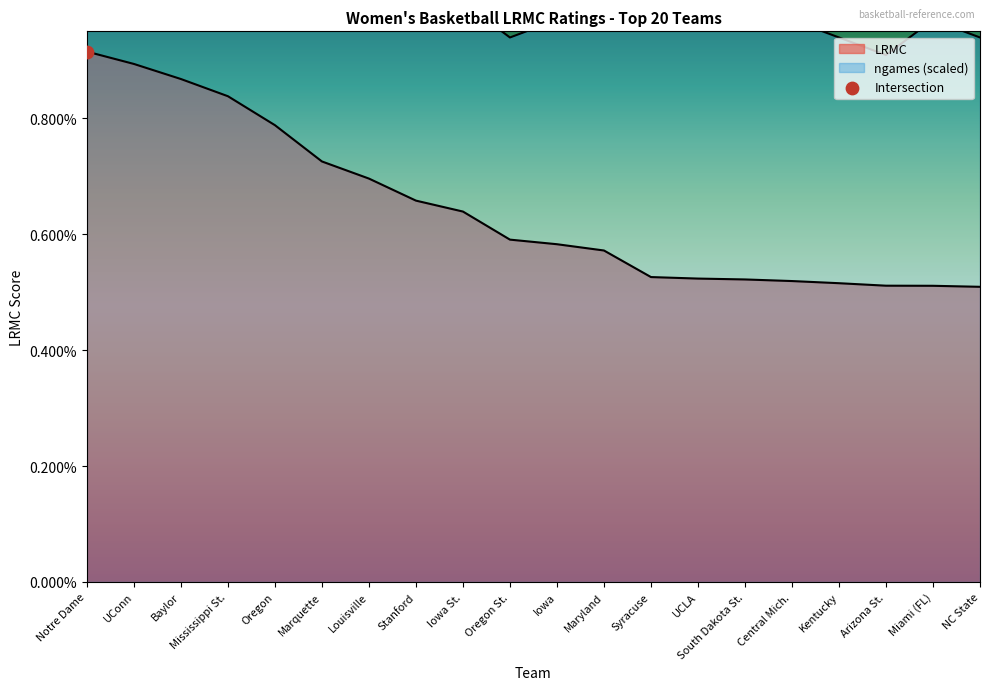

Which series contains the highest Y value?

ngames_scaled